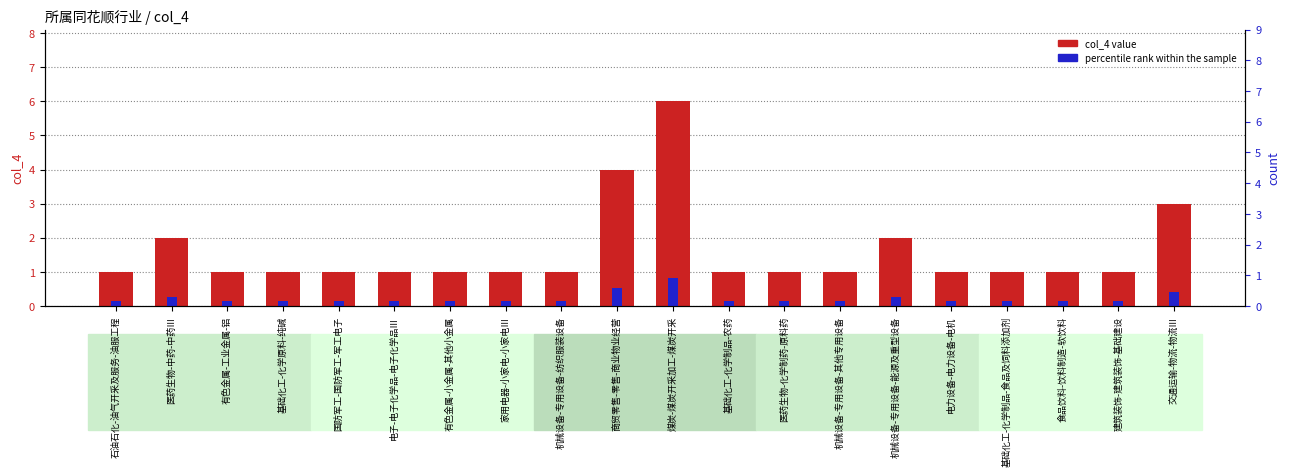

Rank the series at 机械设备-专用设备-纺织服装设备 from highest to lowest value.

col_4, percentile rank within the sample